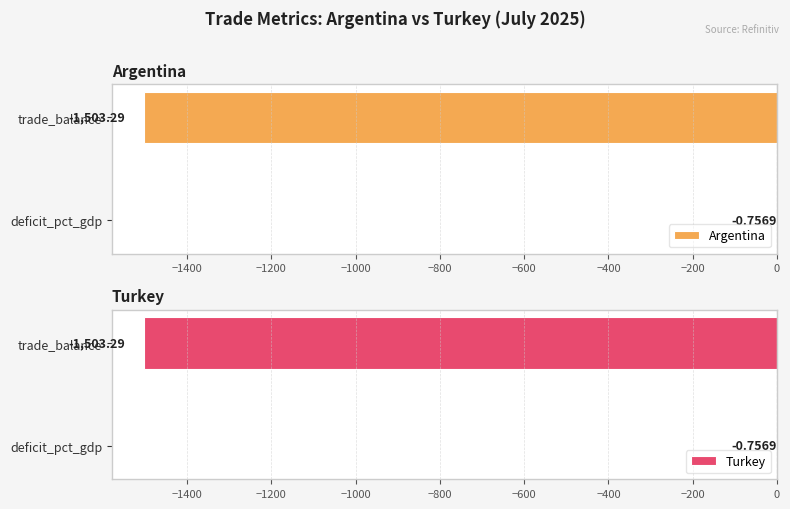

What is the highest value of the Turkey series?

-0.8